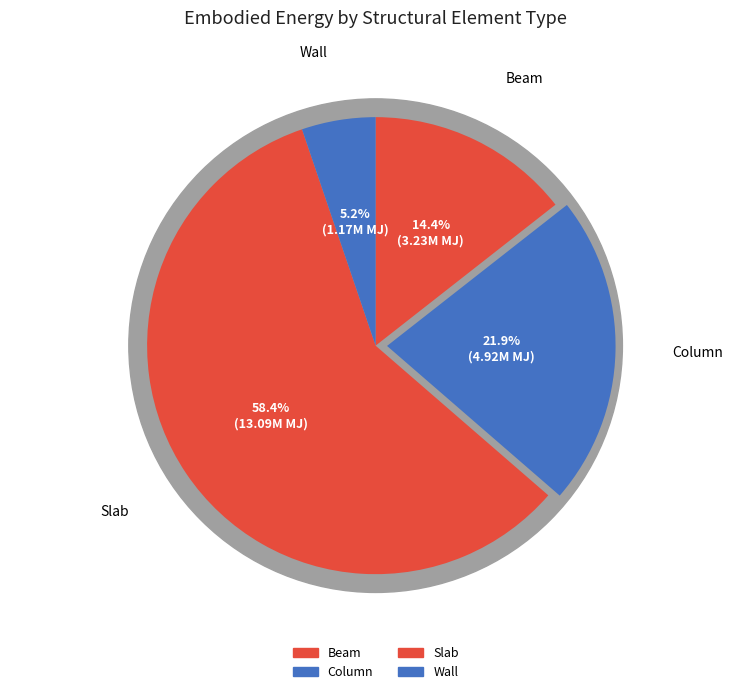

To the nearest percent, what is the difference between the largest and smallest slice percentages?

53%